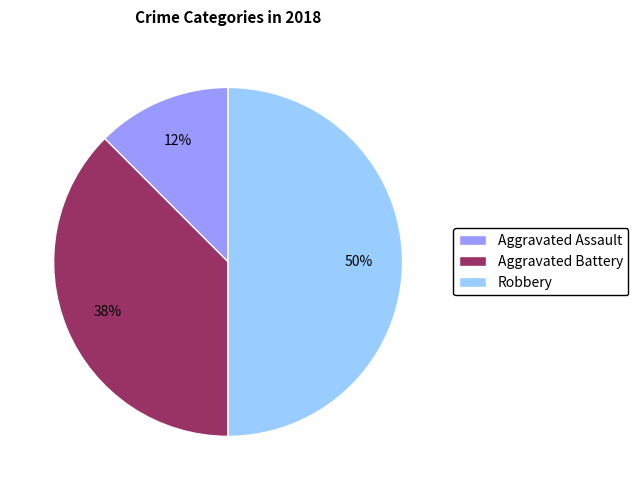

Which slice is the largest?

Robbery